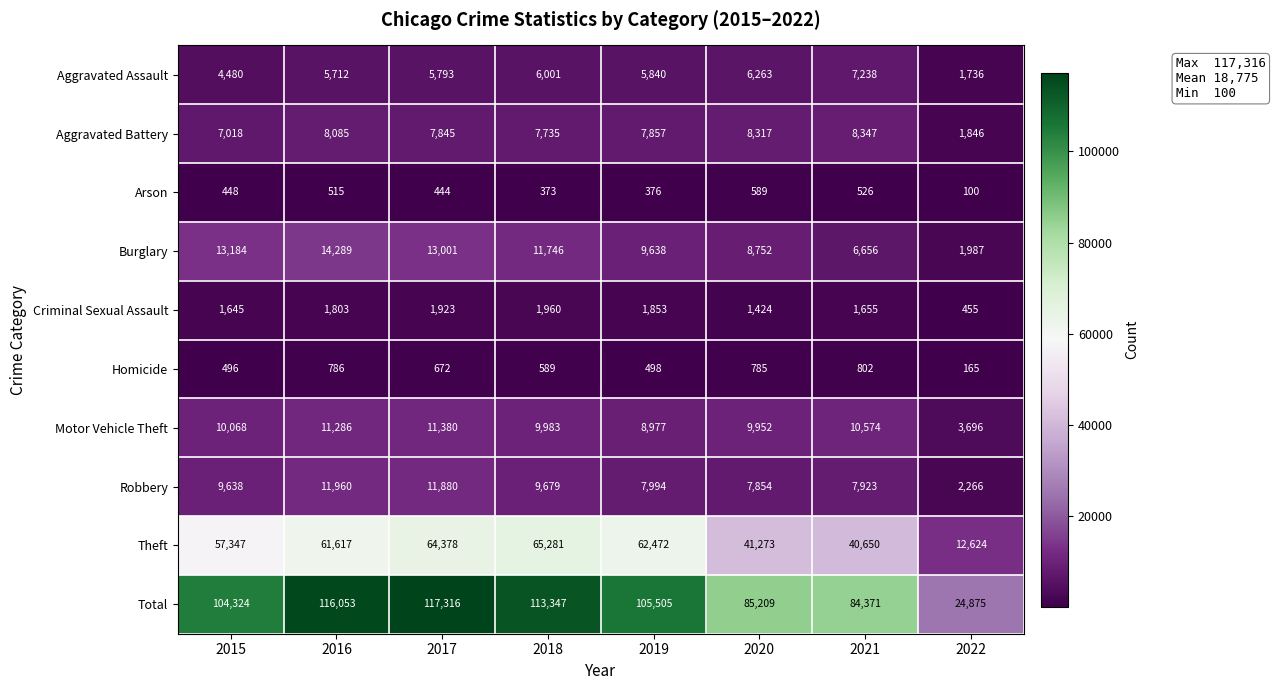

Which label corresponds to the largest value in the chart?

2017